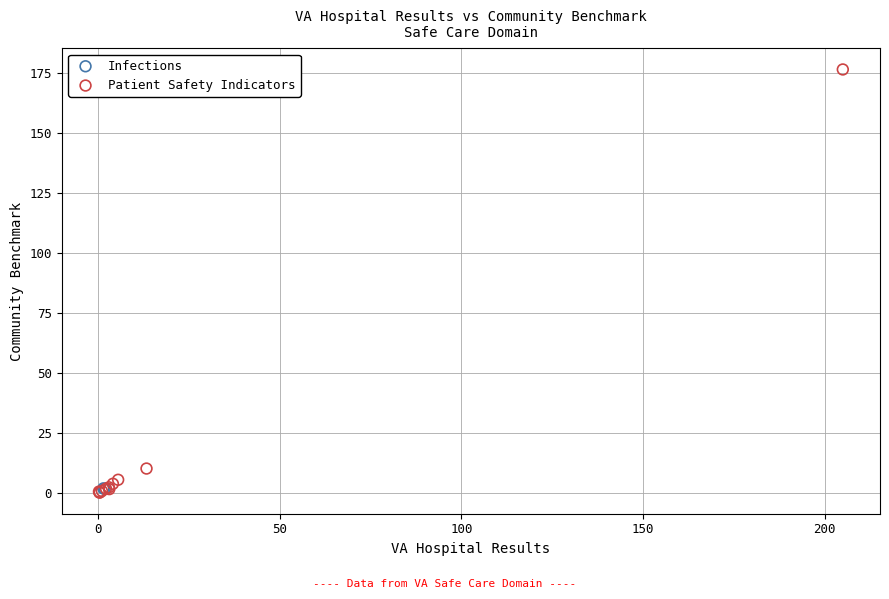

What are all the series names shown in the legend?

Infections, Patient Safety Indicators